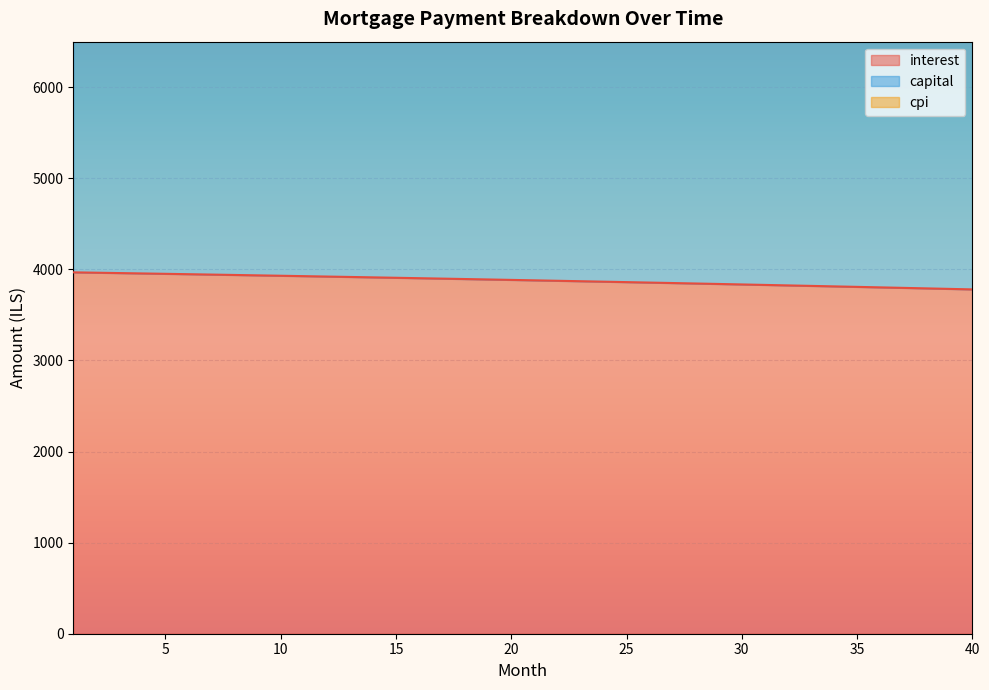

Is it true that capital equals 12202.6 at 15?

False